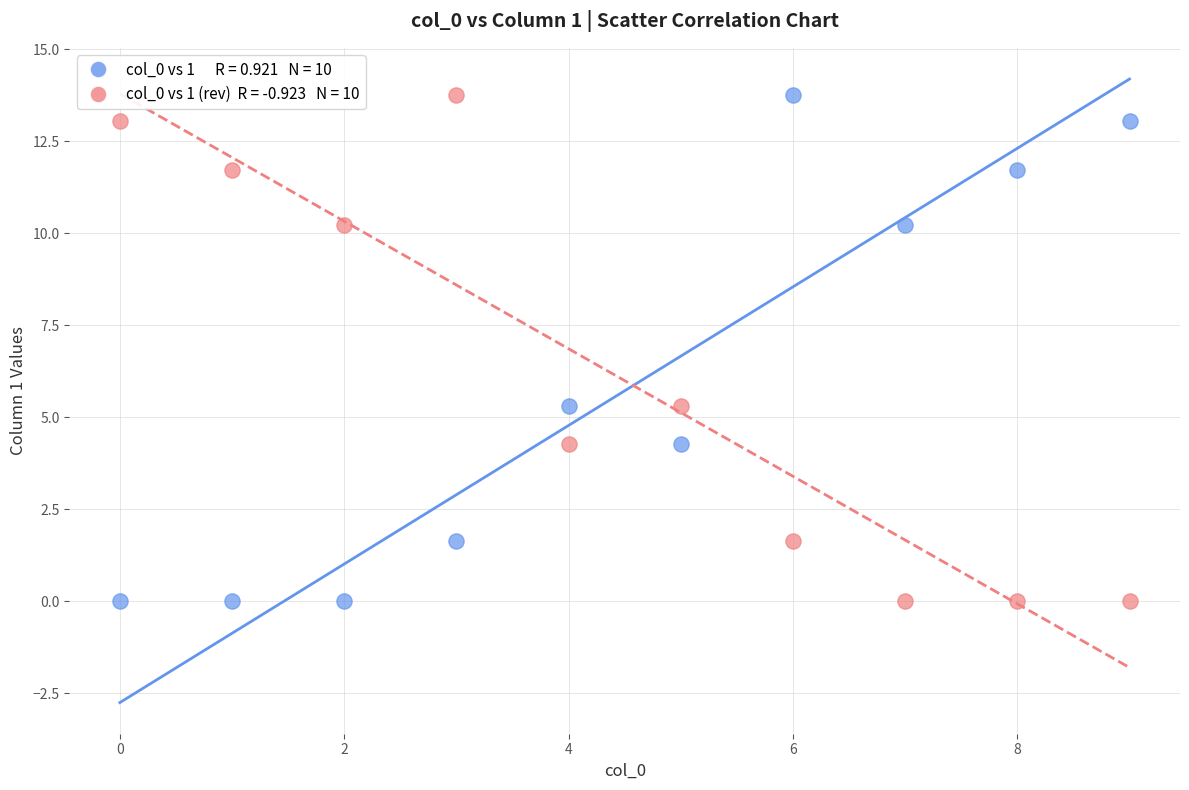

Across all data points, what is the range of Y values (max minus min)?

13.8